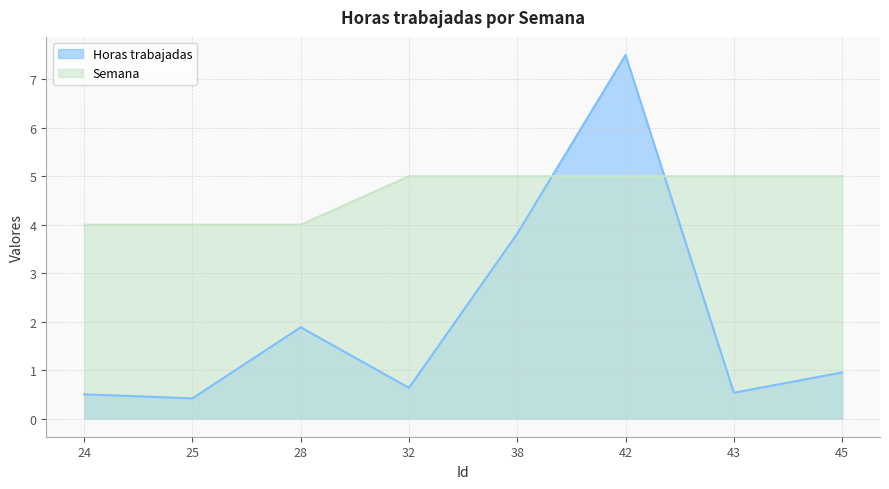

Which series has the largest range (max minus min)?

Horas trabajadas